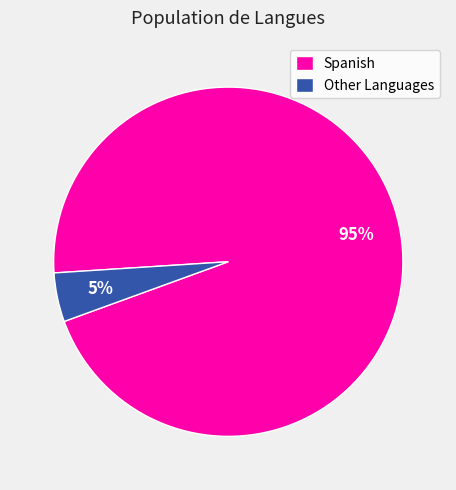

Does any single category account for the majority?

Yes